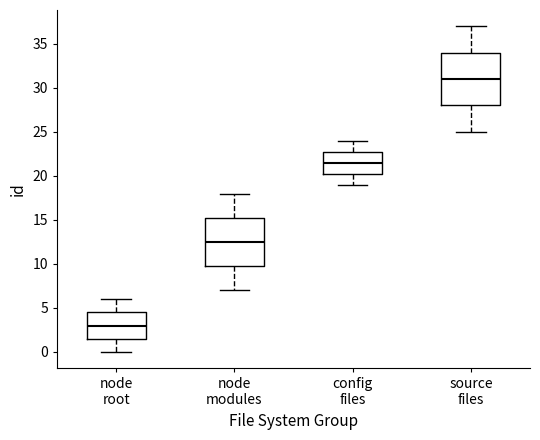

Which box's median line is the highest?

source files